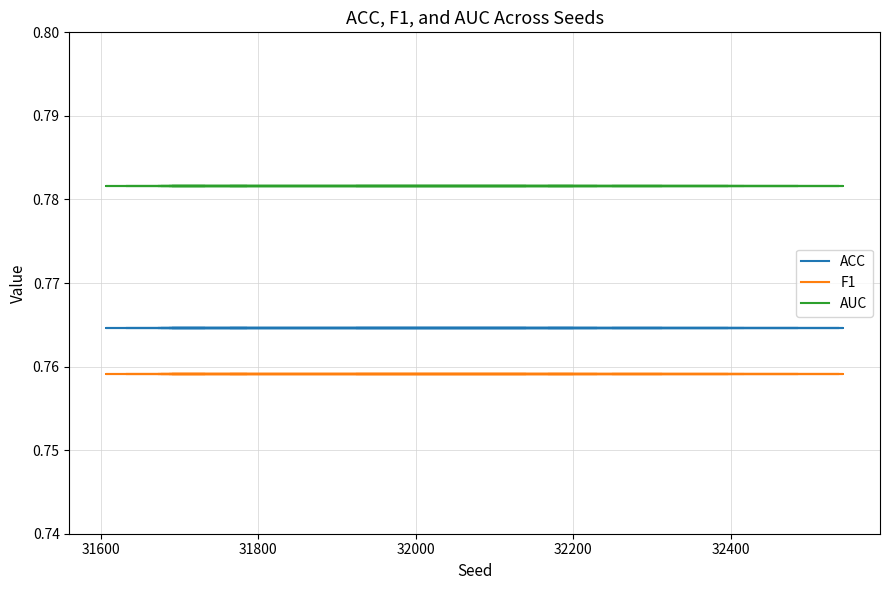

Is this an area chart (filled region under the line)?

No